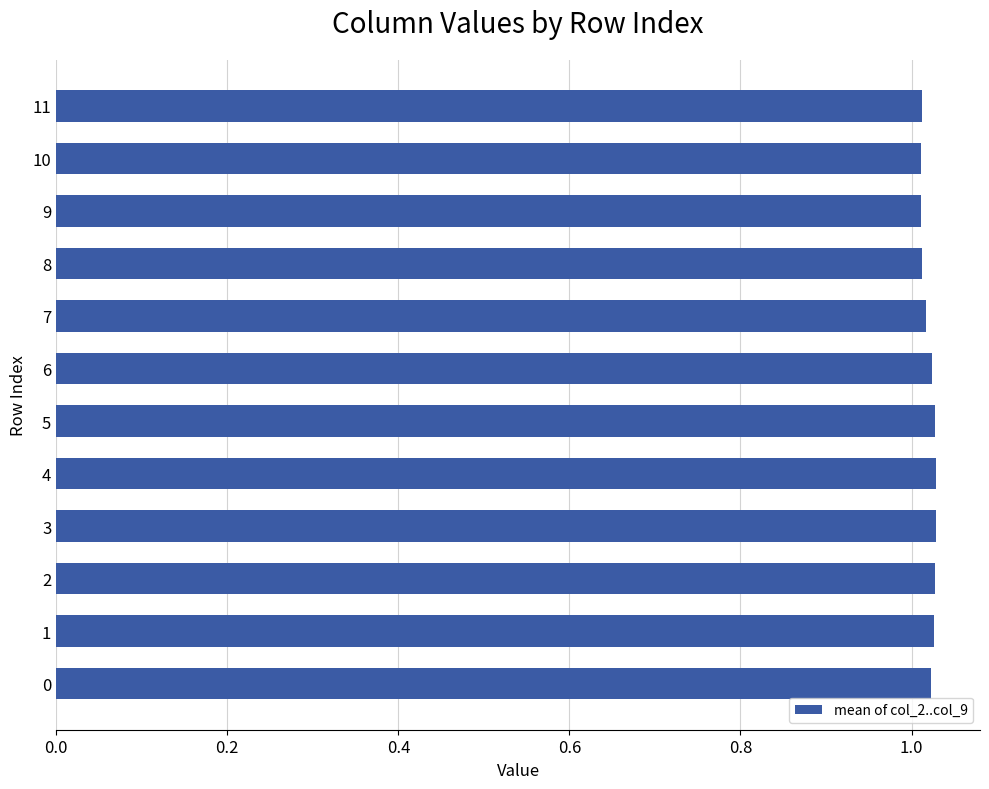

What is the sum of the values at 9 and 6?

2.0